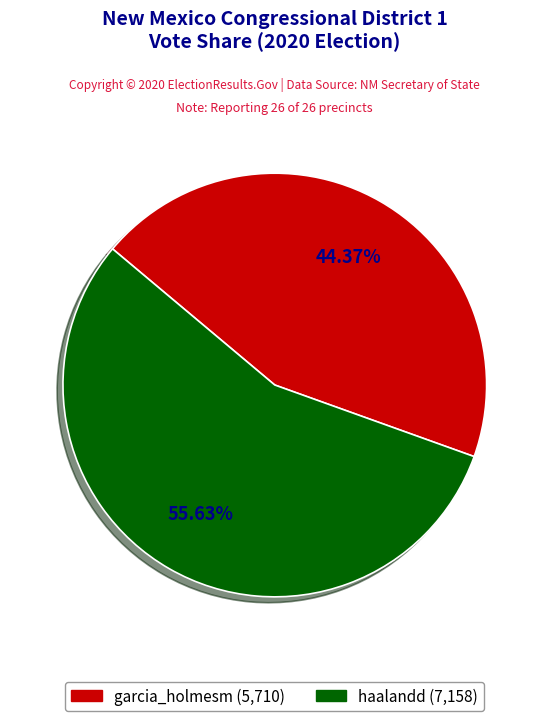

To the nearest percent, what is the combined percentage of haalandd and garcia_holmesm?

100%